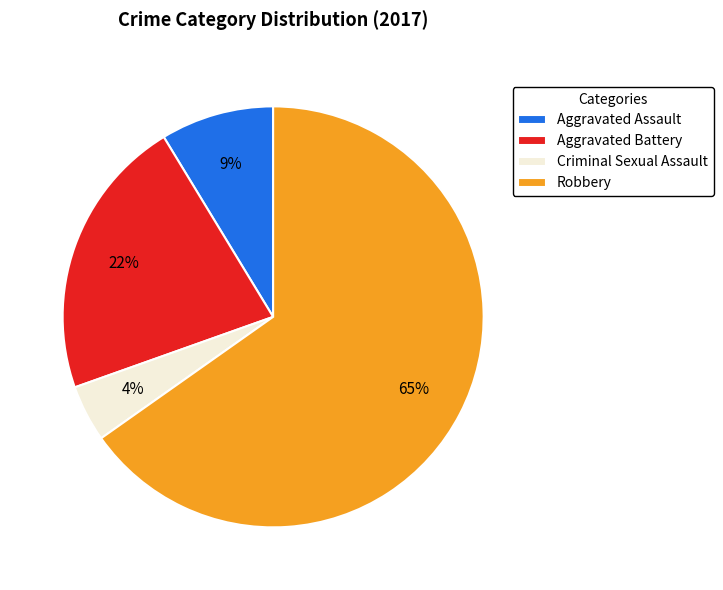

To the nearest percent, what is the average slice percentage?

25%